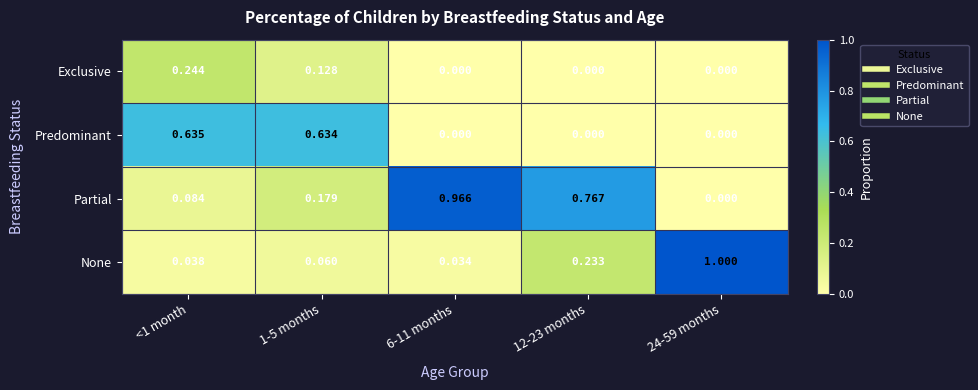

Which series changed the most between <1 month and 24-59 months?

None